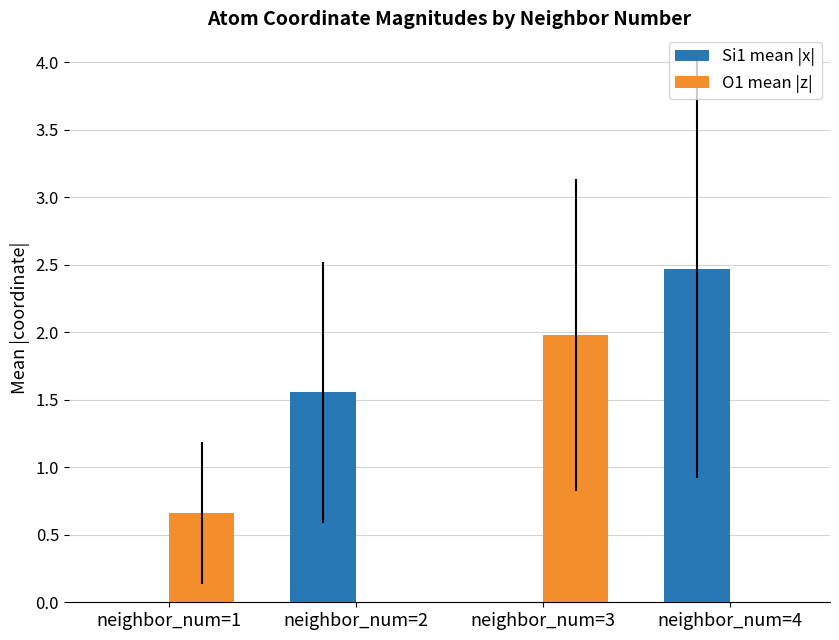

Count the number of data series in this chart.

2